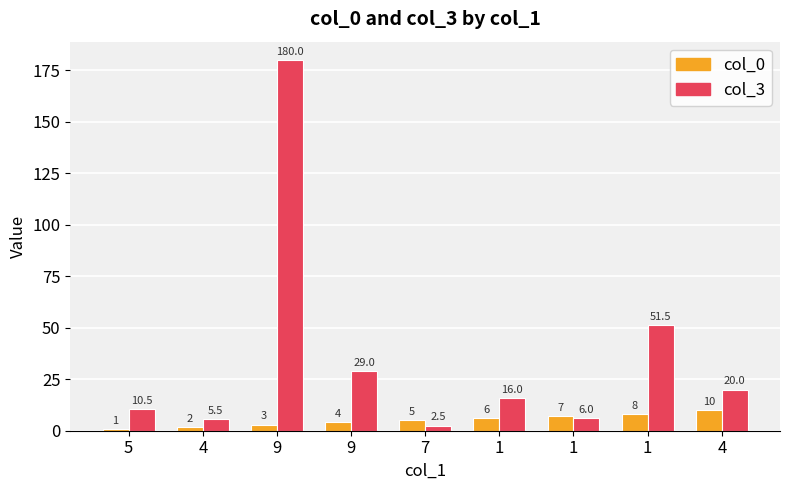

What are all the series names shown in the legend?

col_0, col_3